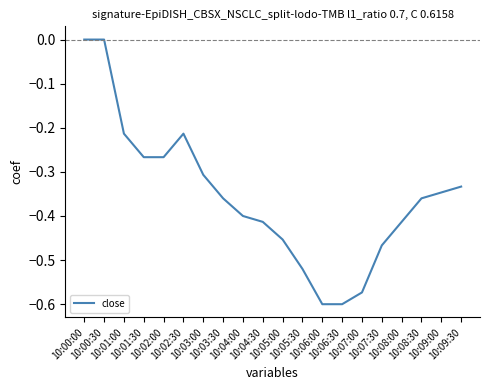

What is the difference between the maximum and minimum values?

0.6